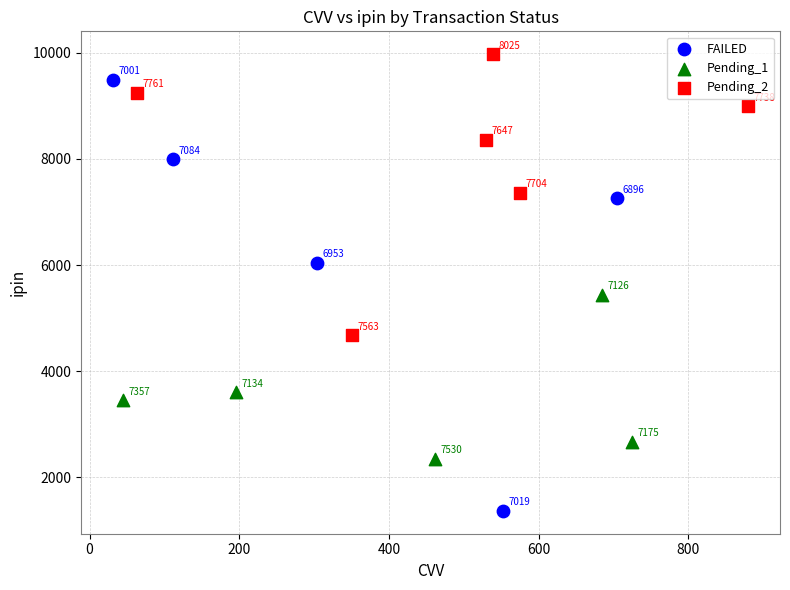

Which series has the widest spread of Y values?

FAILED